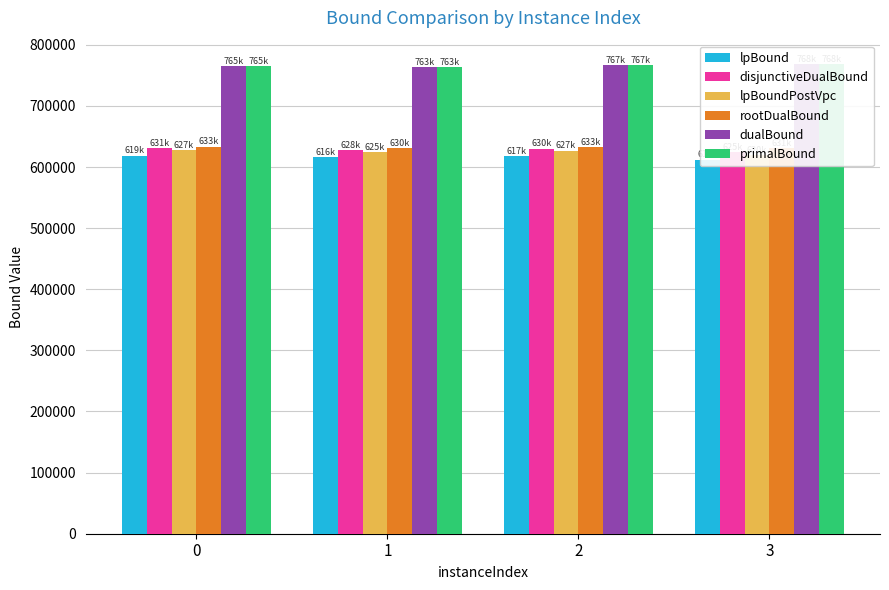

What is the value of the rootDualBound bar at the 1st from the left?

633296.3